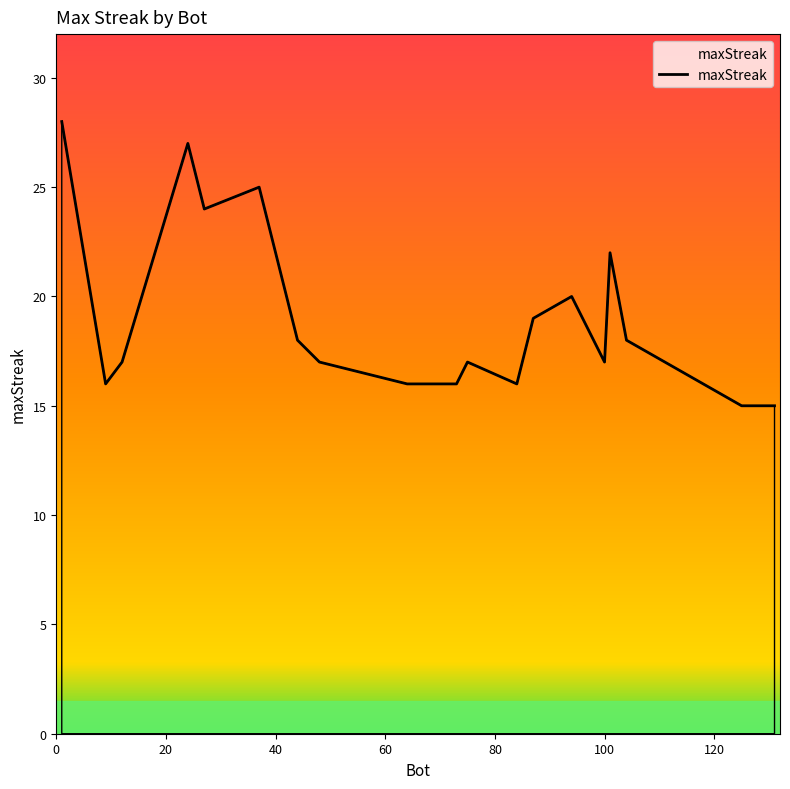

How many points are higher than both their immediate neighbors (excluding endpoints)?

5